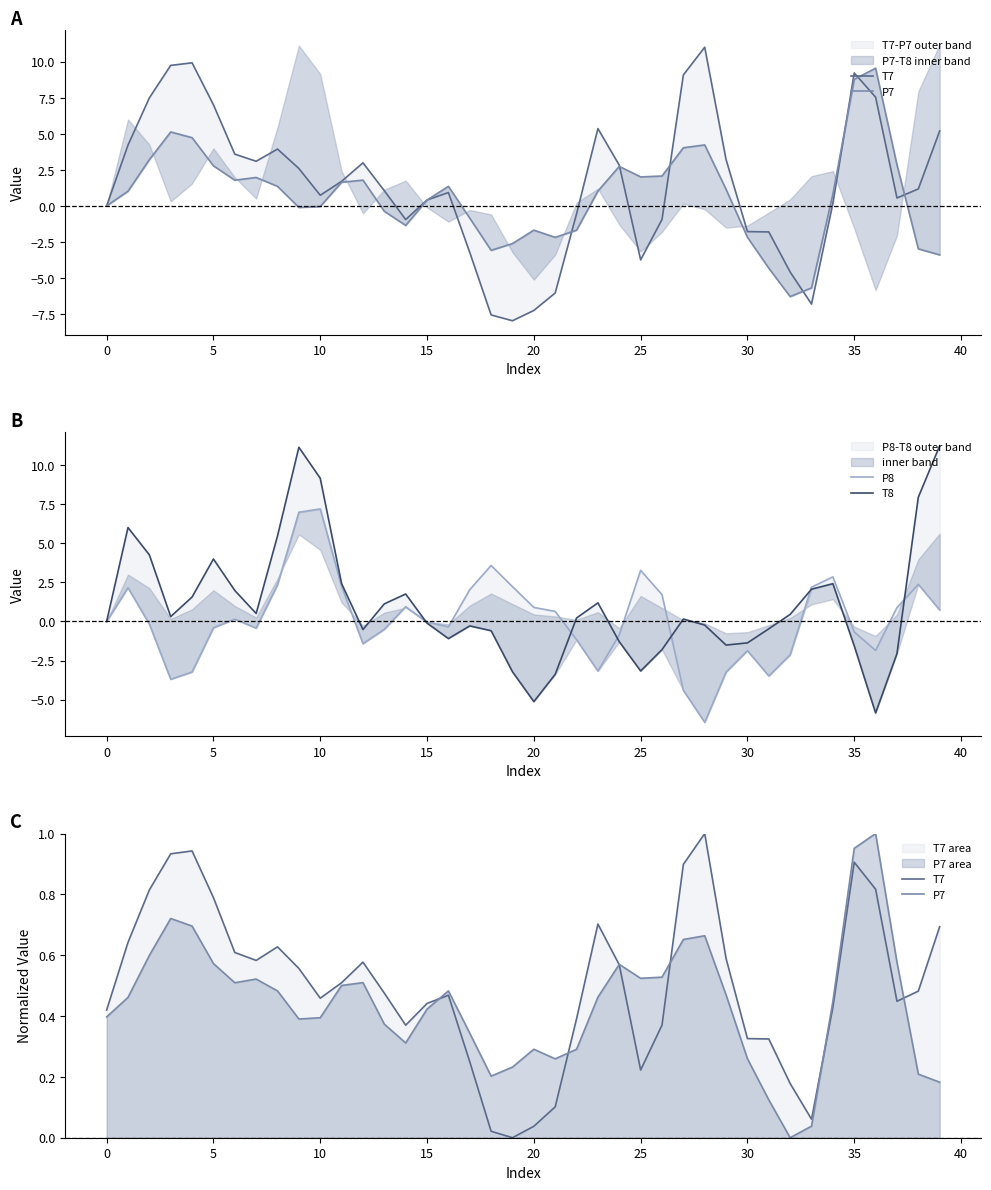

True or false: P7 has more than 2 interior local peaks.

True